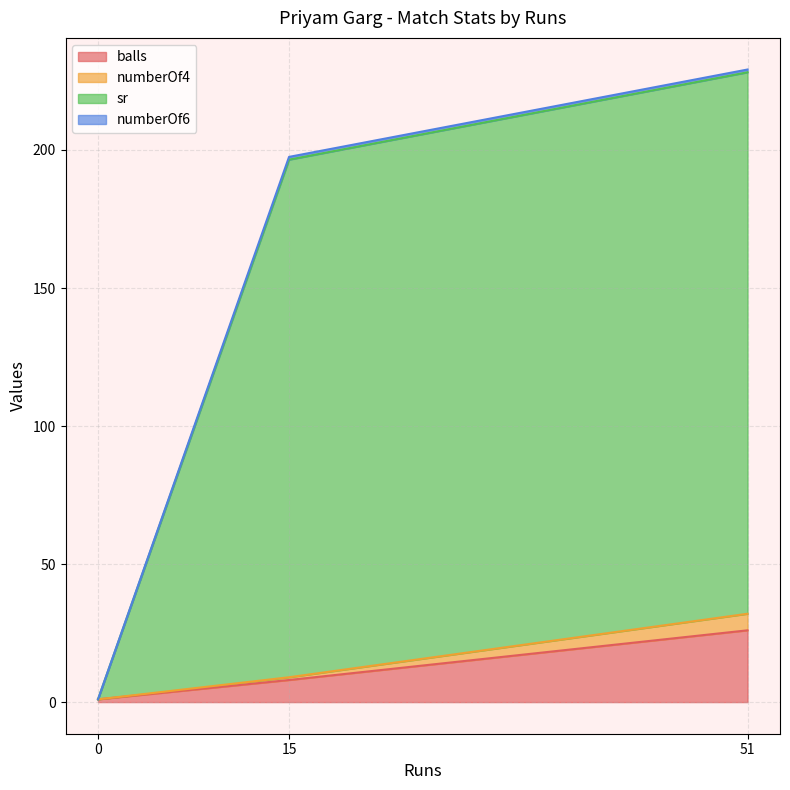

The value of numberOf6 at 0 is 0.5. True or false?

False